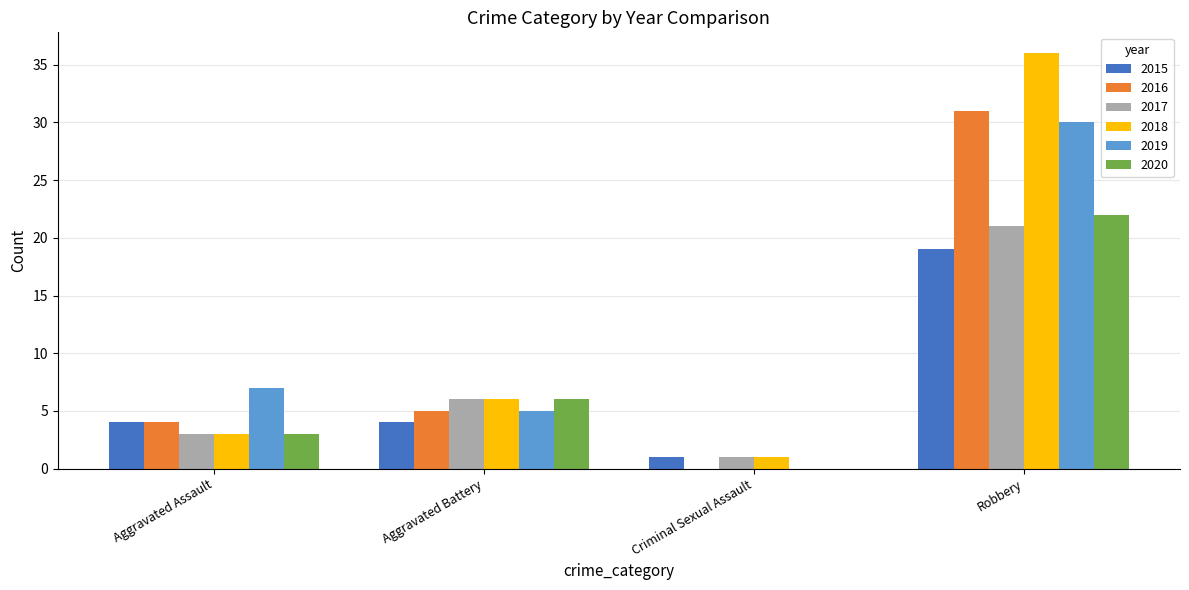

The value of 2019 at Criminal Sexual Assault is 0. True or false?

True